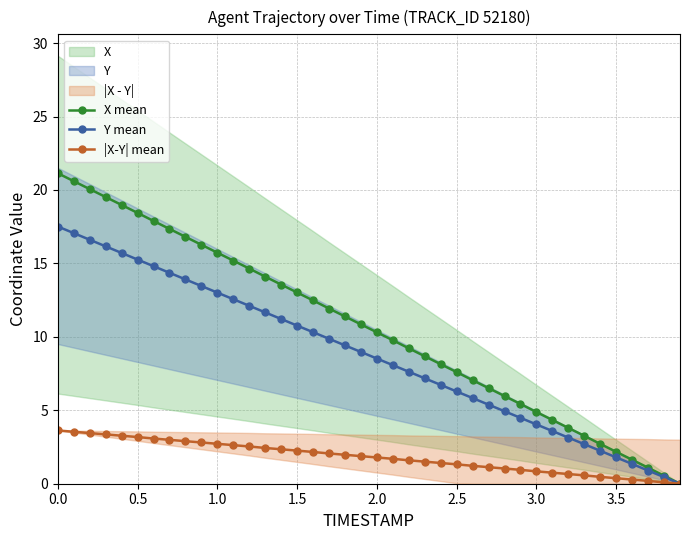

How many data points does each series have?

40